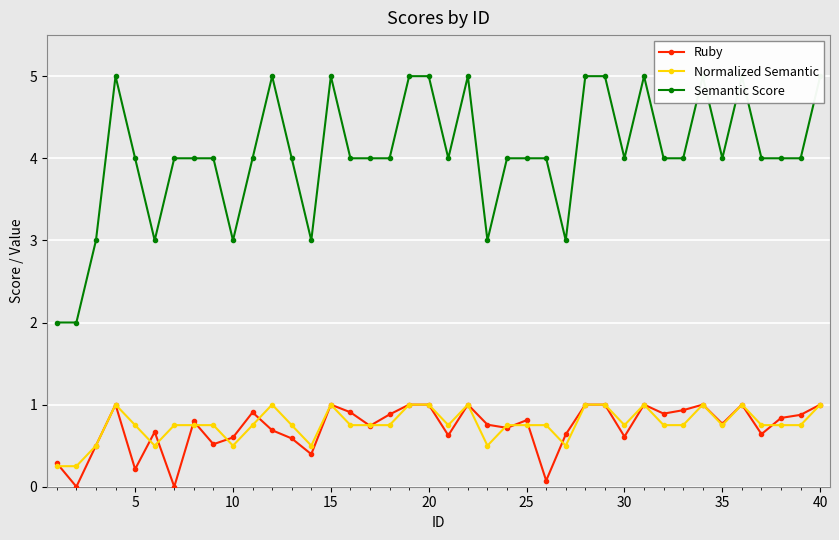

At which category does Semantic Score reach its first local peak?

15